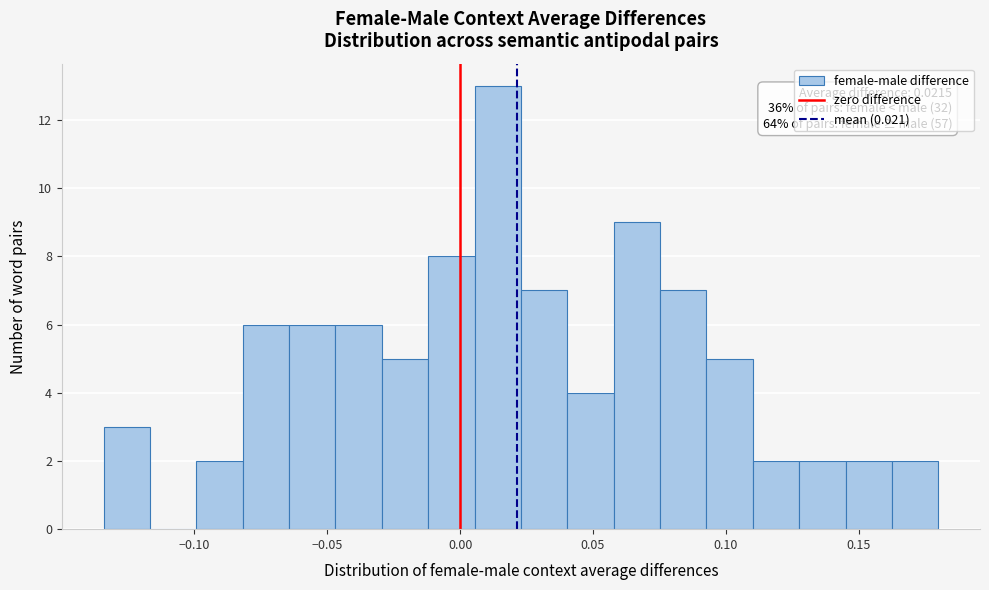

Around what value on the x-axis is the tallest bar? Give the approximate position of its centre, as read against the axis.

0.015